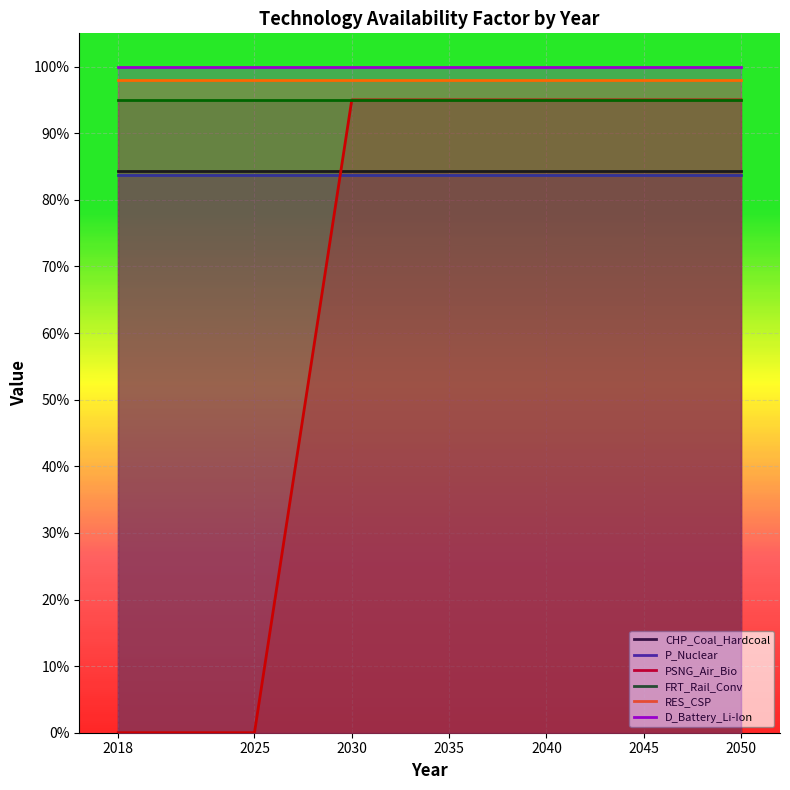

How many categories are shown in the chart?

7